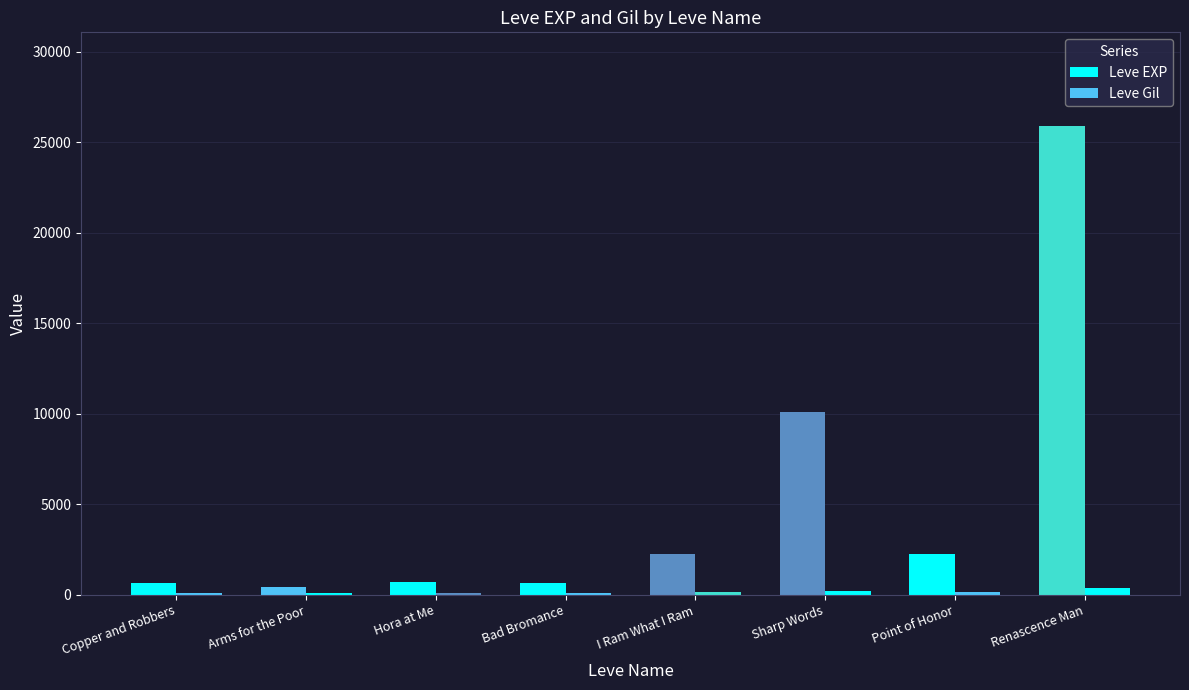

The Leve EXP series shows 44012 at Renascence Man. True or false?

False